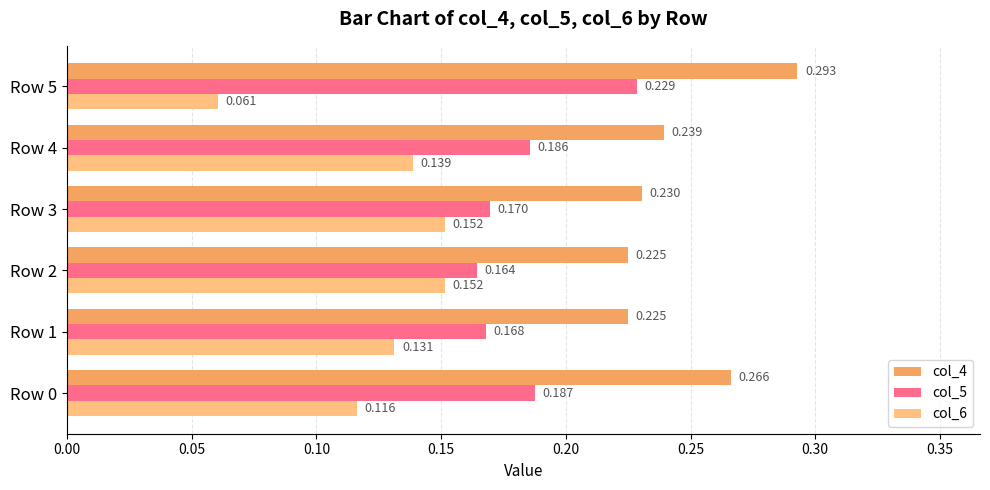

Is the value of col_4 at Row 1 greater than the value of col_6 at Row 3?

Yes